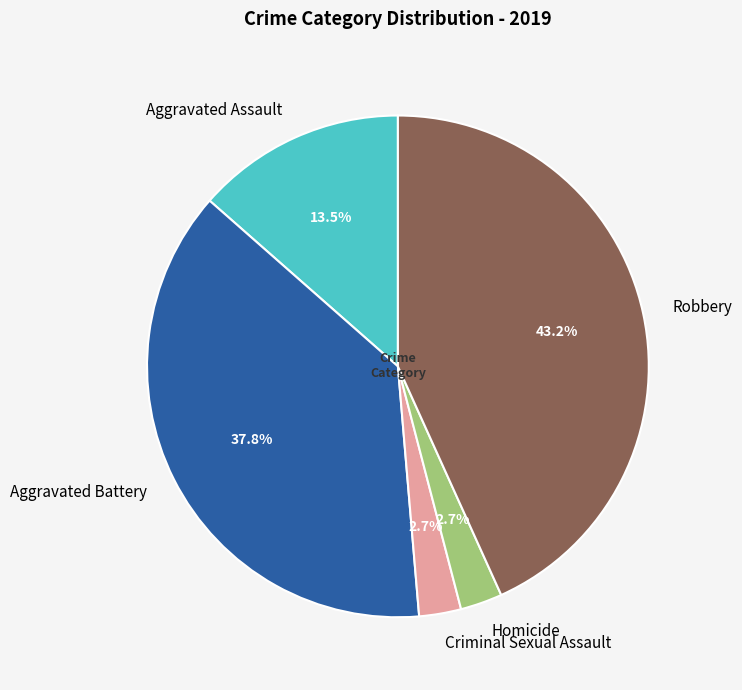

Does Aggravated Battery account for over 50% of the chart?

No